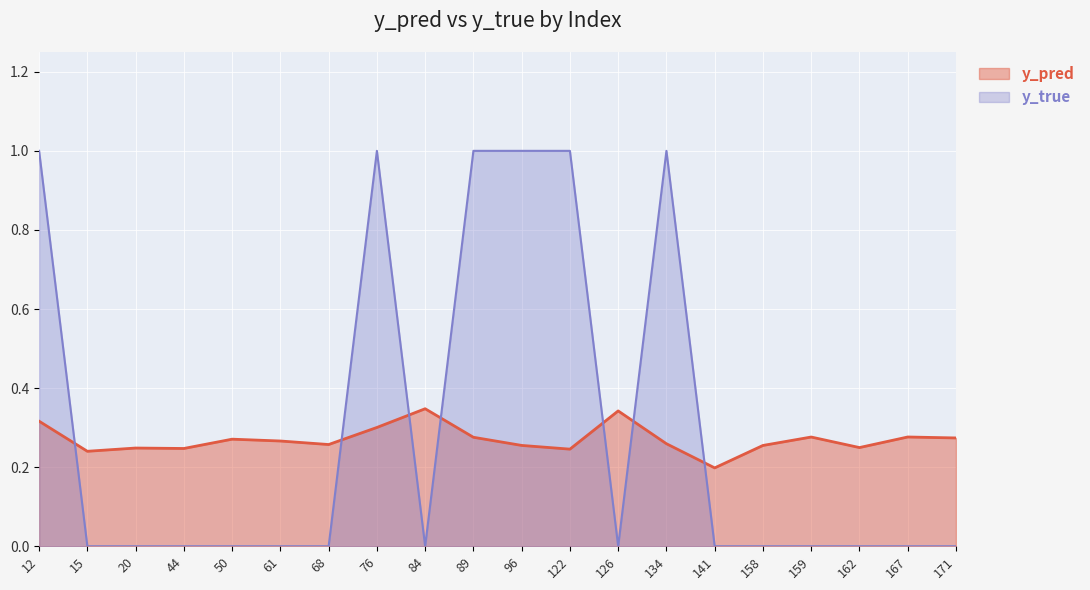

What is the average value of the y_pred series?

0.3